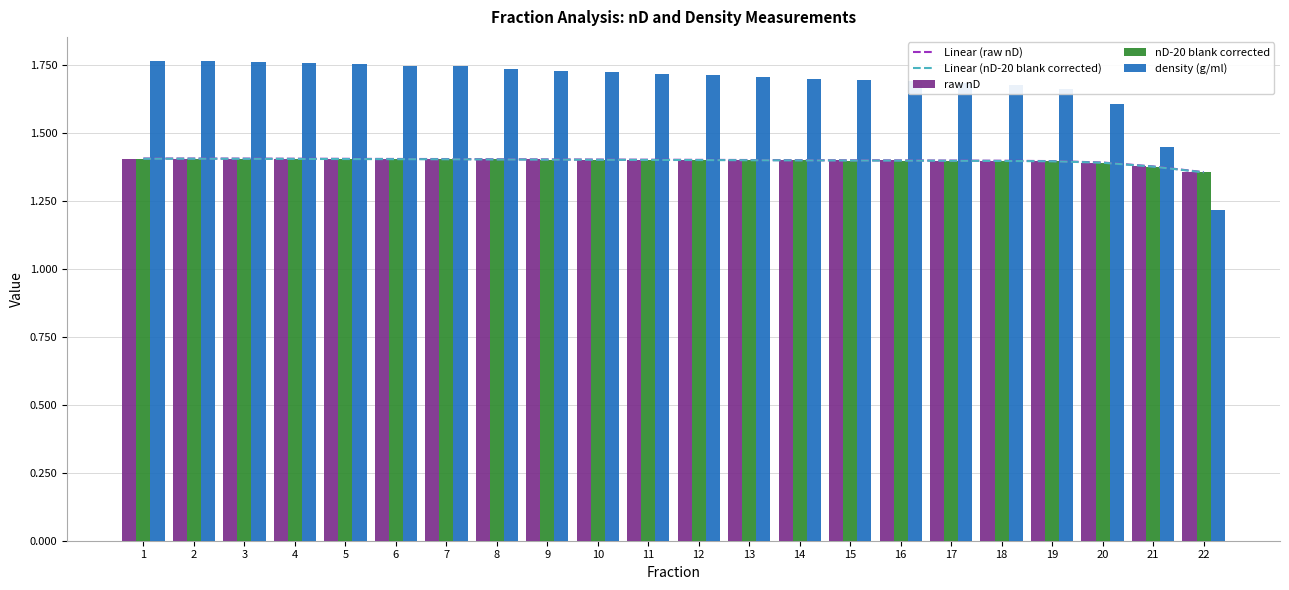

What is the value of the raw nD bar at the 20th from the left?

1.4